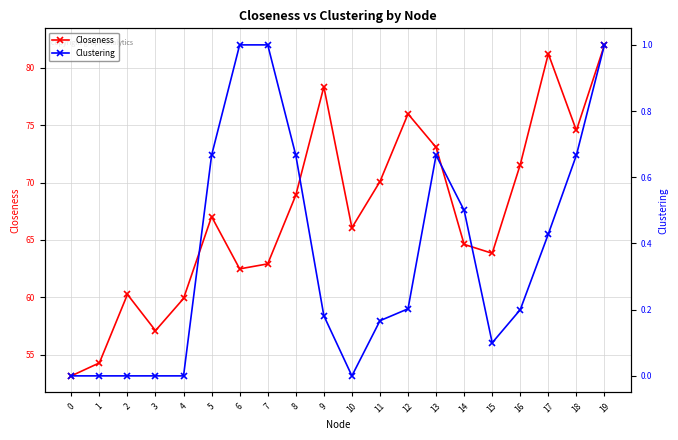

What is the difference between the second highest and second lowest values in the Closeness series?

26.9